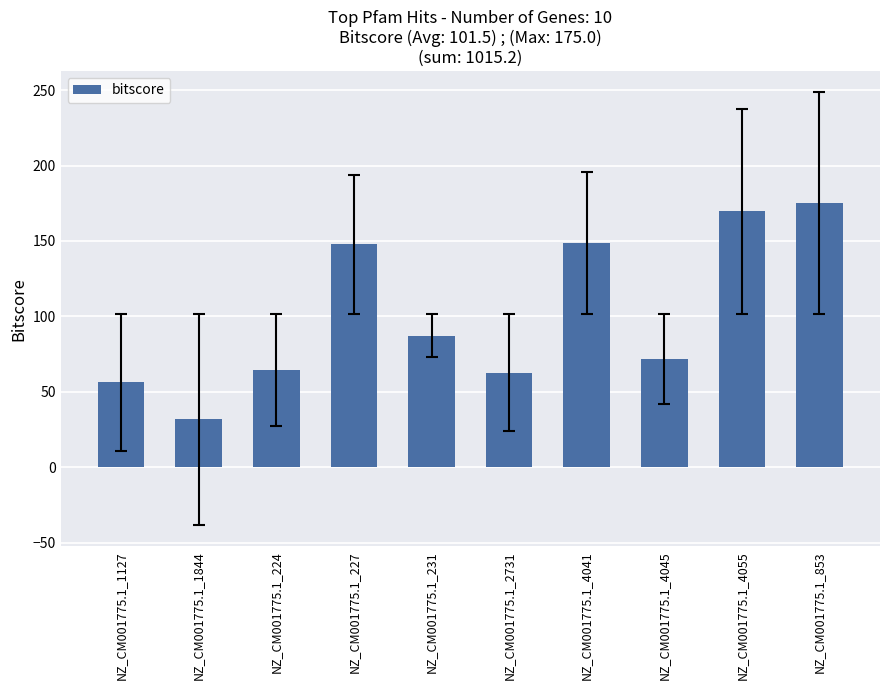

What is the label of the 4th bar from the left?

NZ_CM001775.1_227